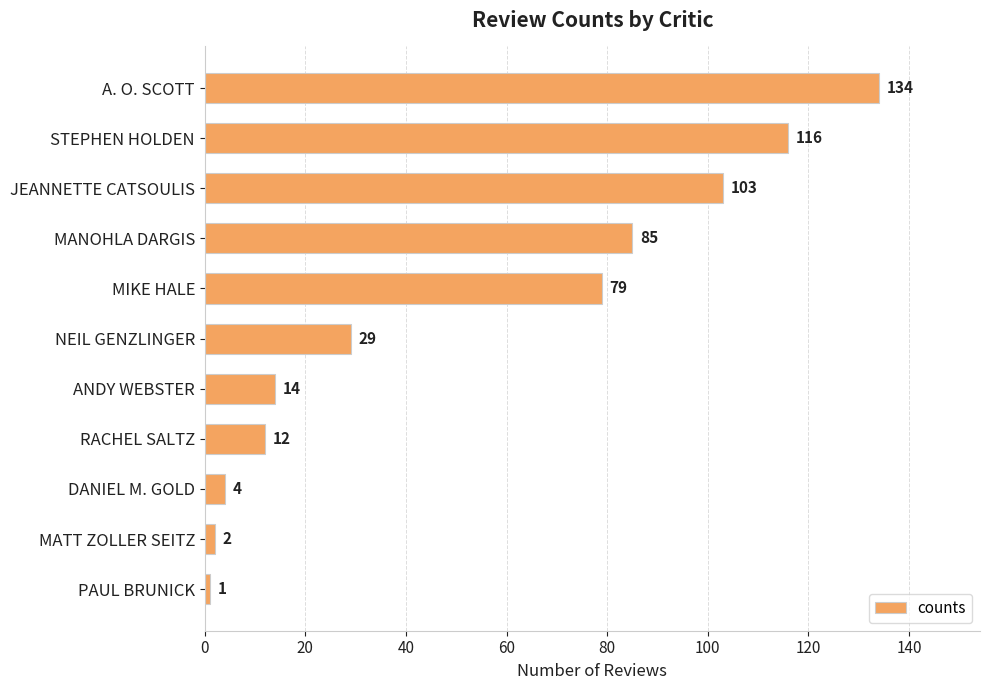

Is it true that the value at MIKE HALE is 43?

False